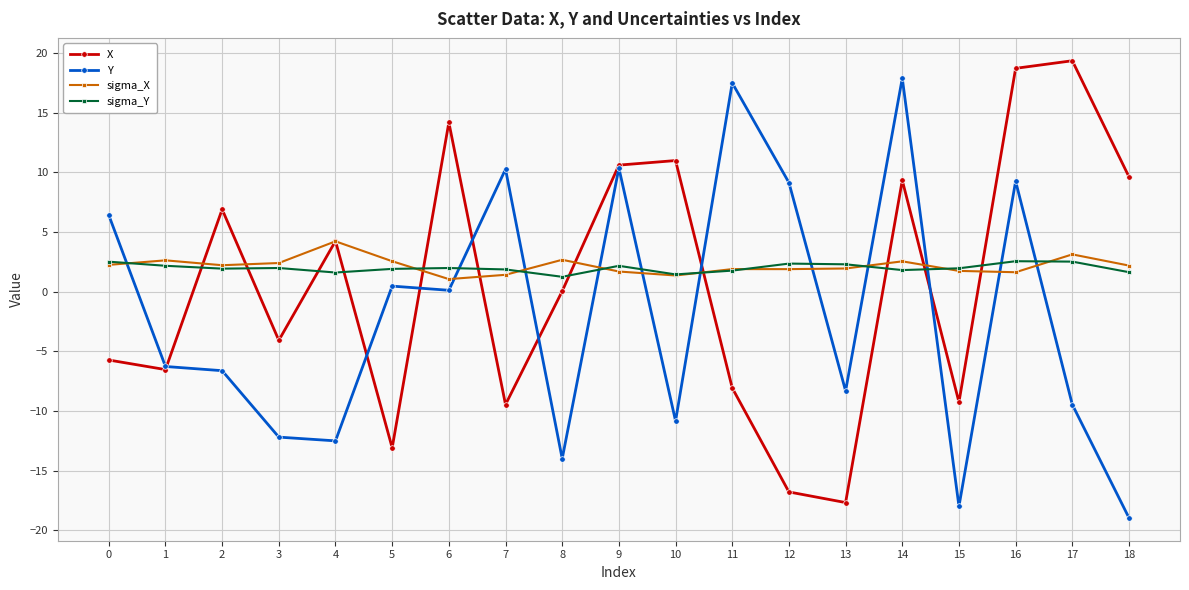

What is the total value across all series at 14?

31.6